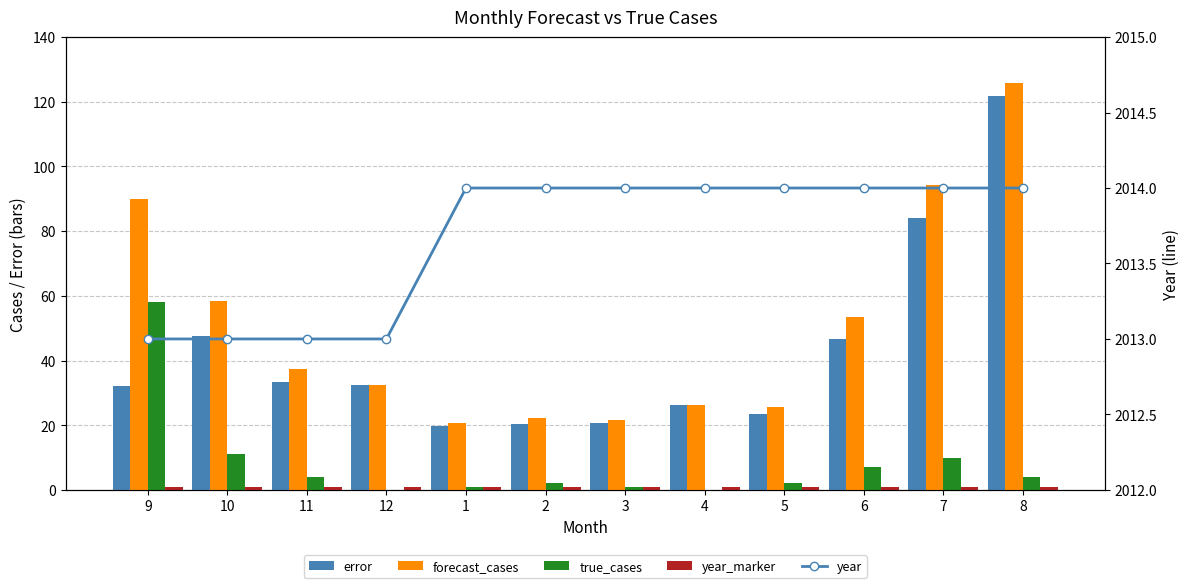

At which category does the chart reach its minimum across all series?

12